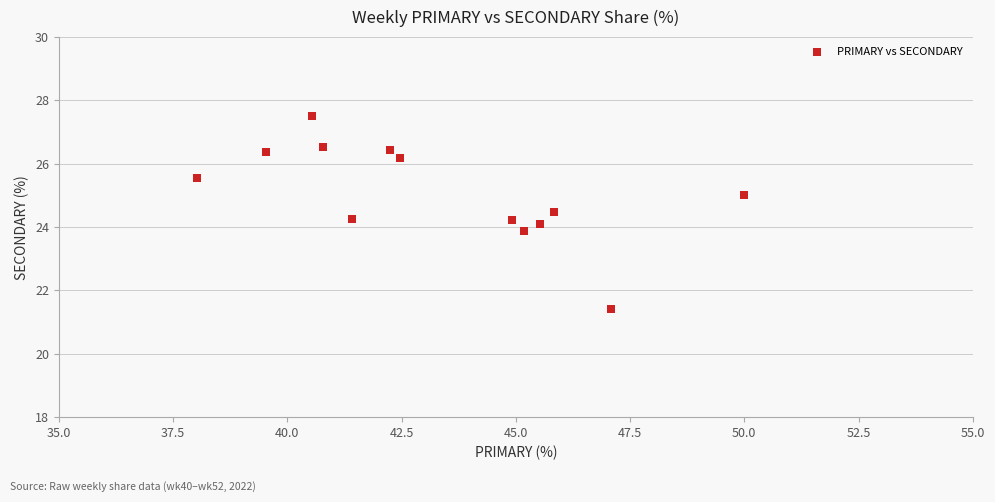

What is the range of X values (max minus min)?

12.0